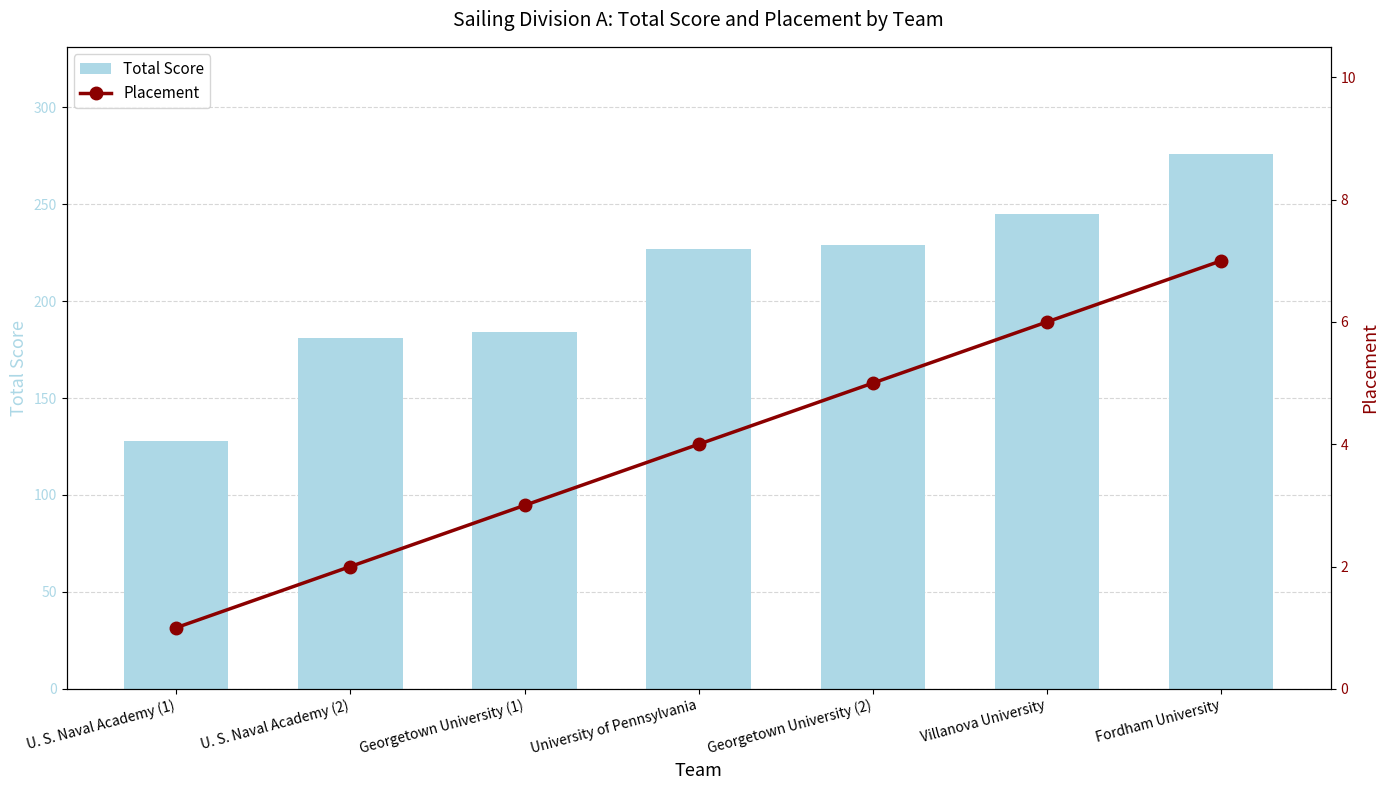

What are all the series names shown in the legend?

Total Score, Placement